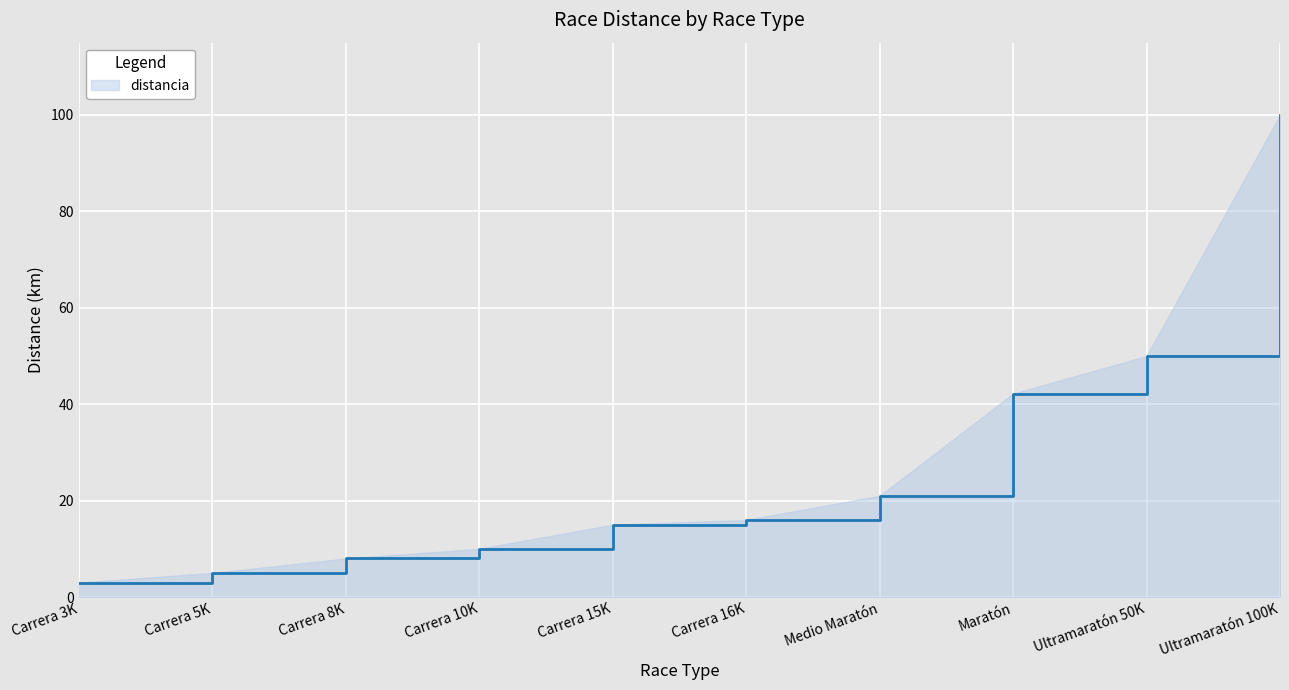

Rank the categories by value from lowest to highest.

Carrera 3K, Carrera 5K, Carrera 8K, Carrera 10K, Carrera 15K, Carrera 16K, Medio Maratón, Maratón, Ultramaratón 50K, Ultramaratón 100K